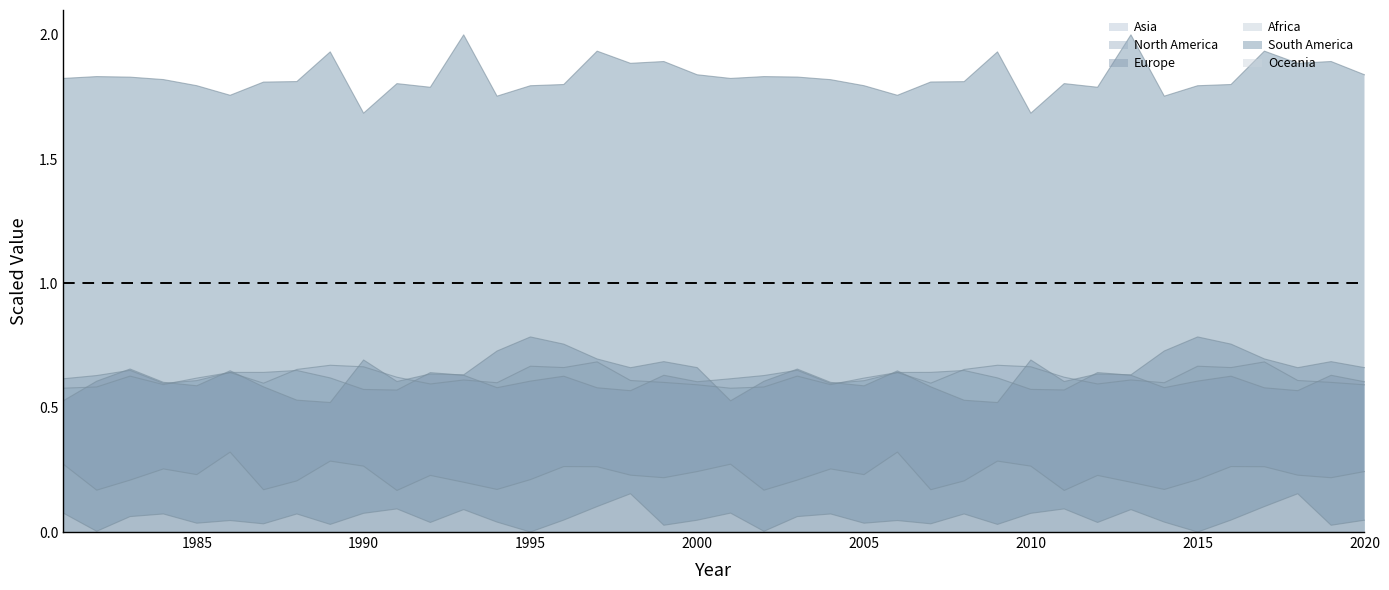

True or false: Africa has more than 2 points higher than both neighbors.

True